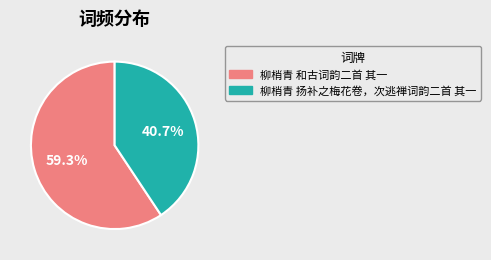

Count the number of slices in the pie.

2